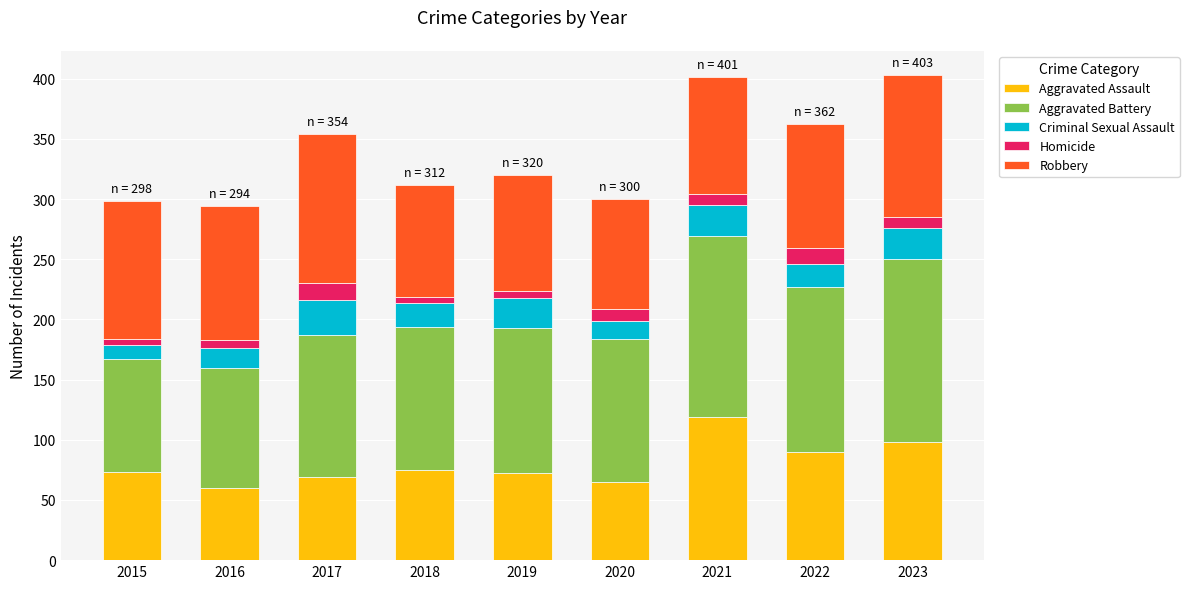

The Aggravated Assault series shows 40 at 2015. True or false?

False